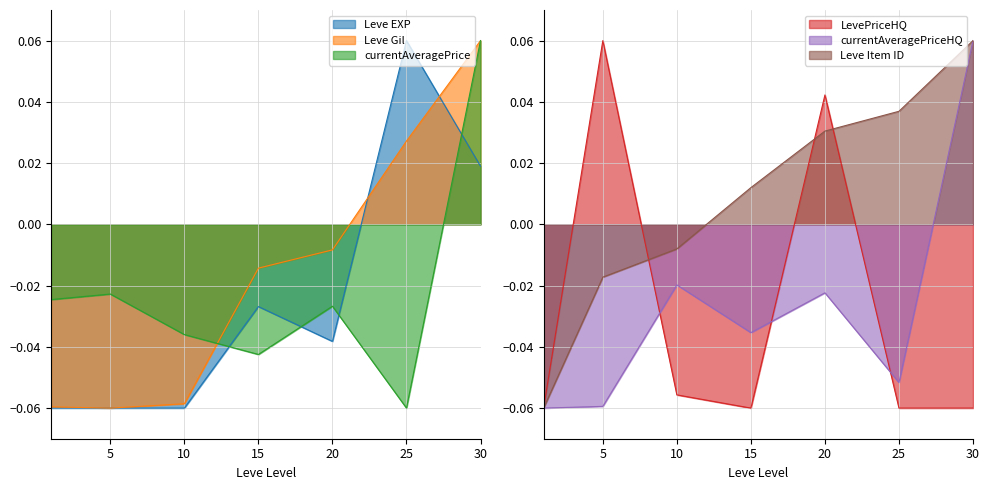

How many negative values does the LevePriceHQ series have?

5